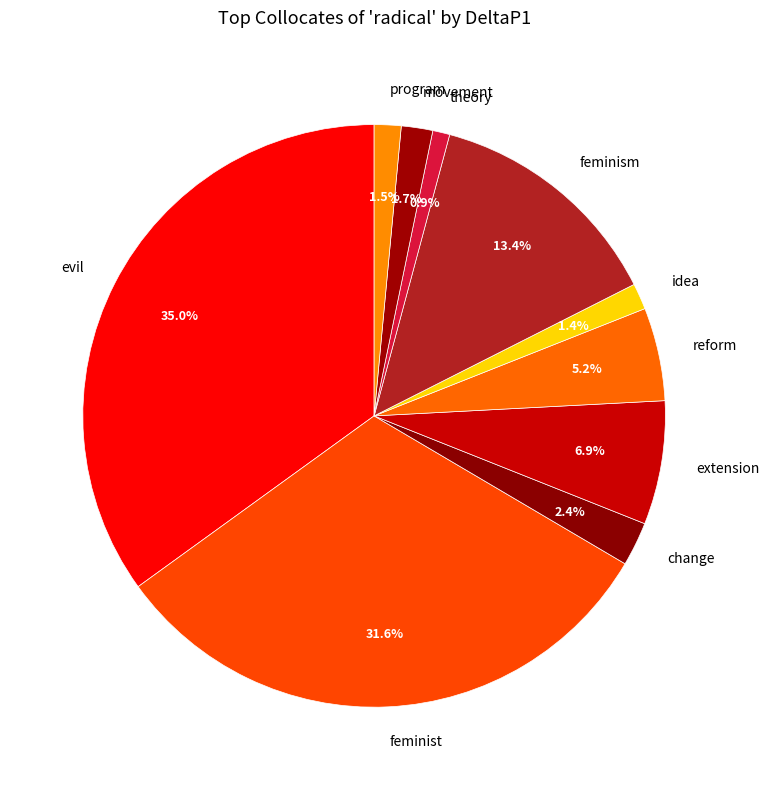

The extension slice represents 7% of the pie. True or false?

True